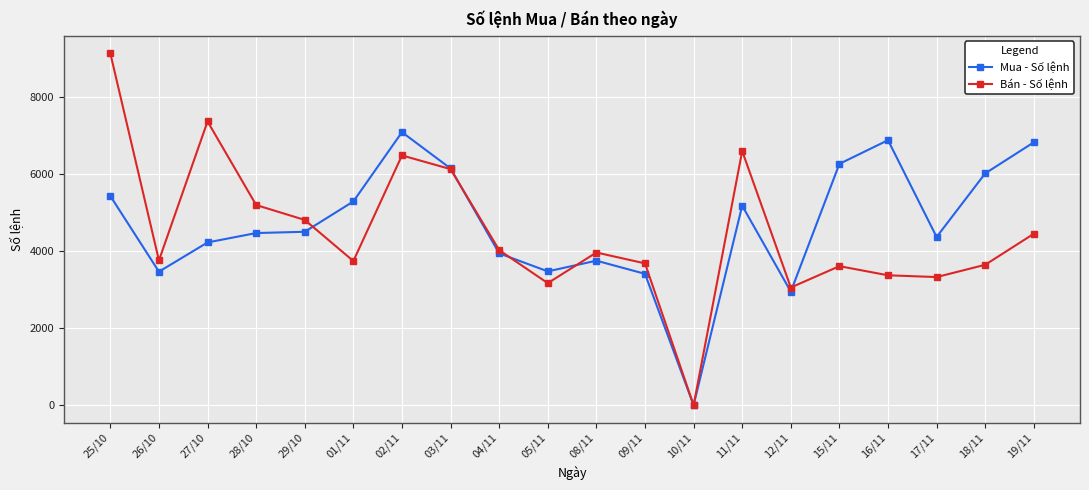

True or false: Bán - Số lệnh has more than 2 interior local peaks.

True